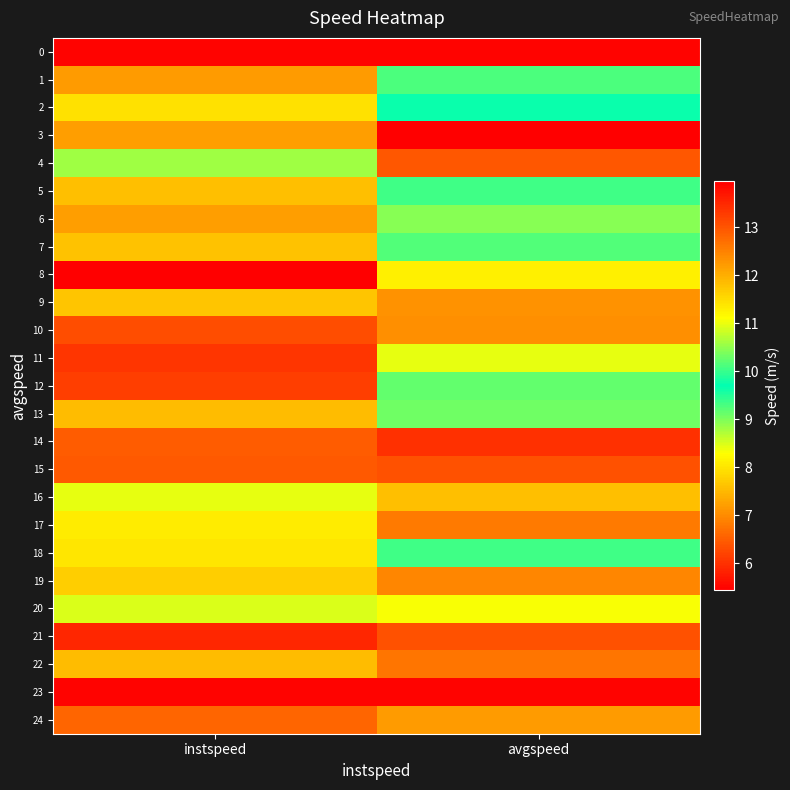

At which category is the sum across all series the highest?

instspeed